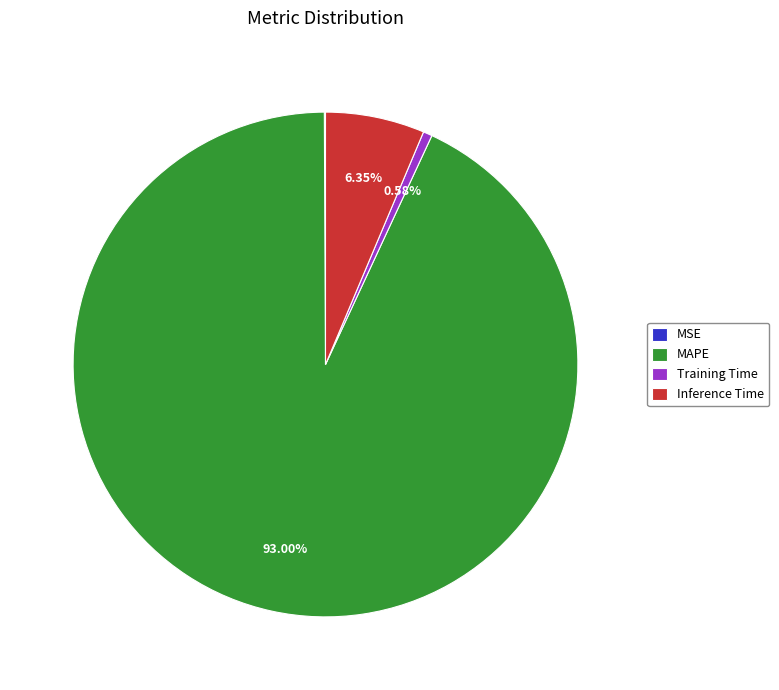

Between Training Time and MAPE, which is larger?

MAPE